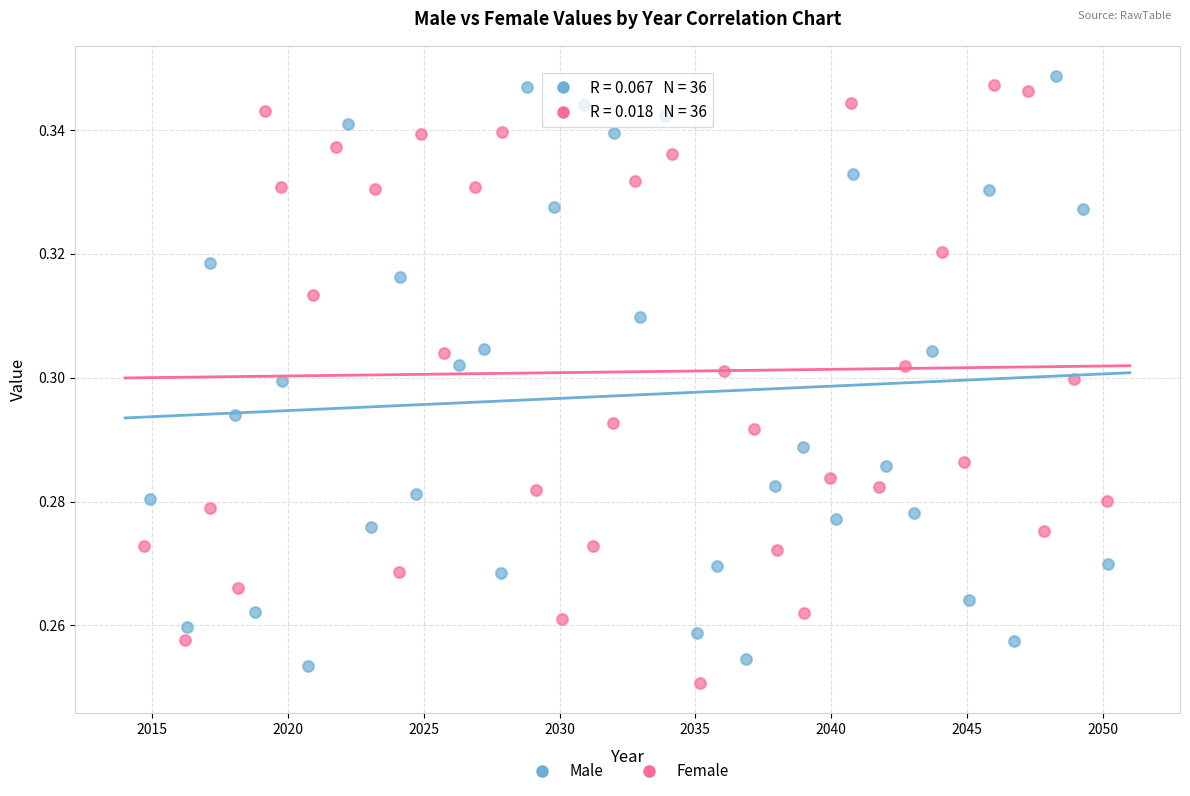

Which series reaches the minimum Y coordinate?

Female